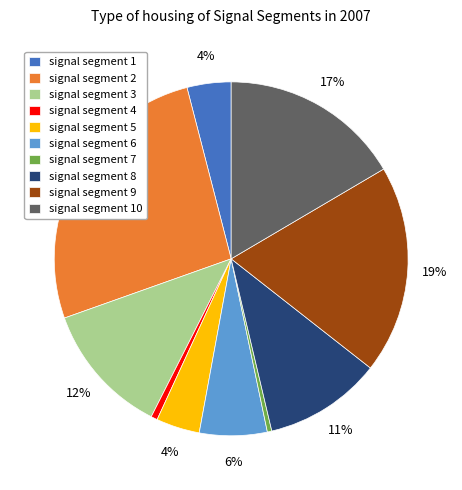

What percentage is the signal segment 2 slice, to the nearest percent?

26%